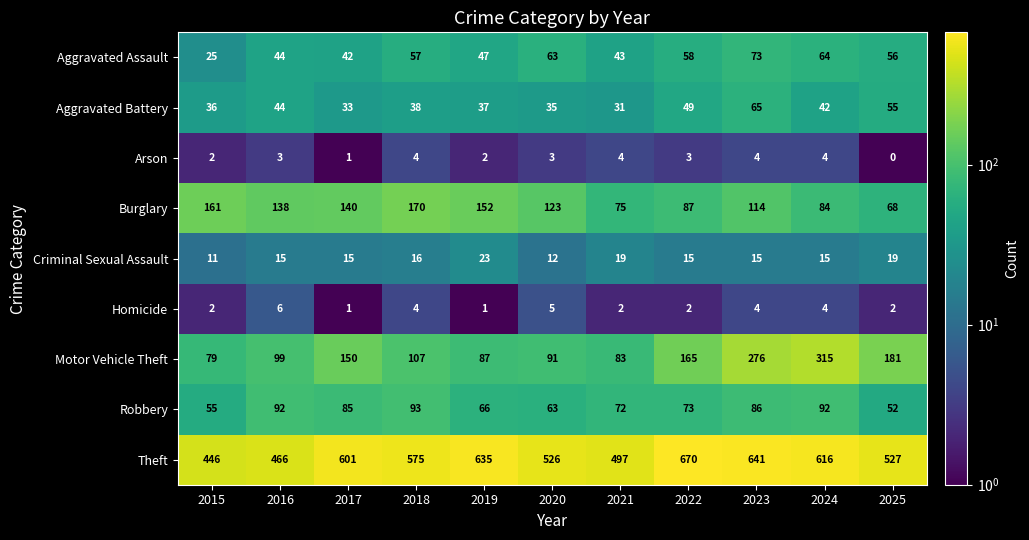

Between 2015 and 2023, which series saw the biggest shift?

Motor Vehicle Theft